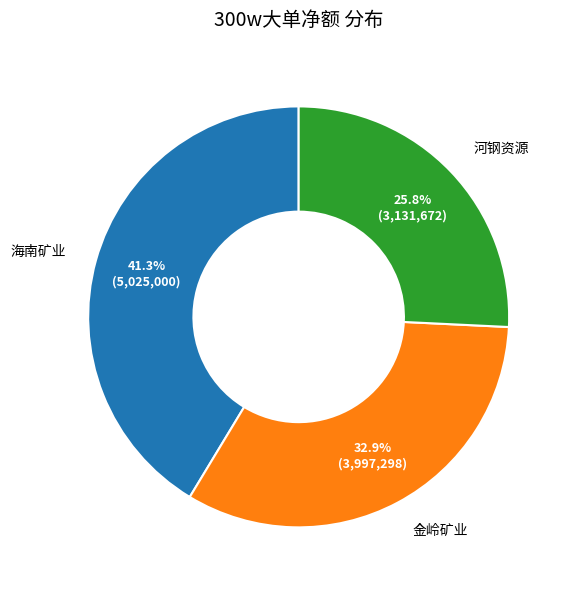

What percentage do 河钢资源 and 海南矿业 together represent?

67.1%